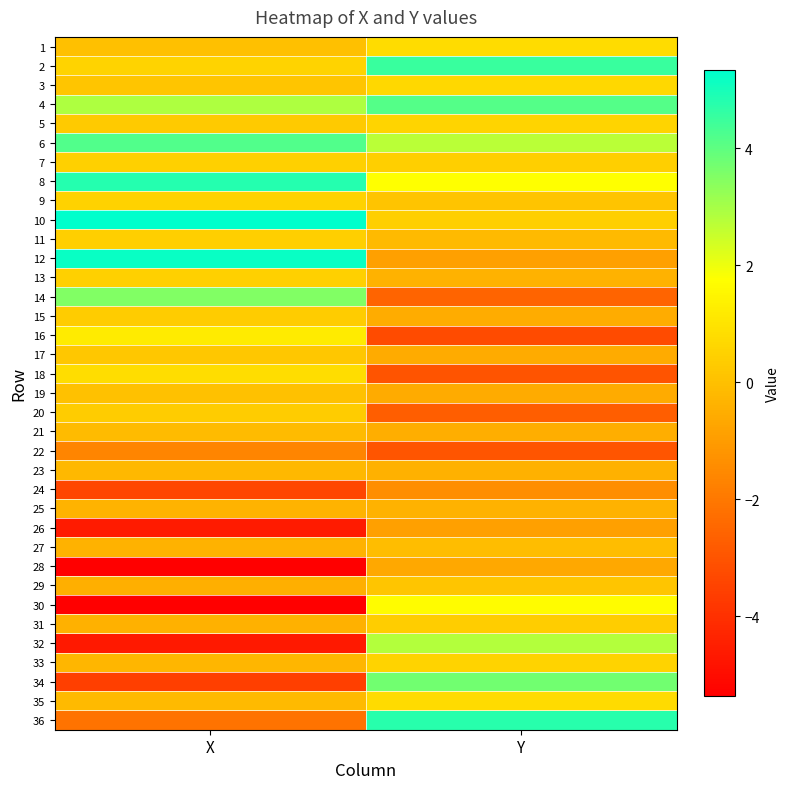

At how many categories does at least one series exceed 4?

2